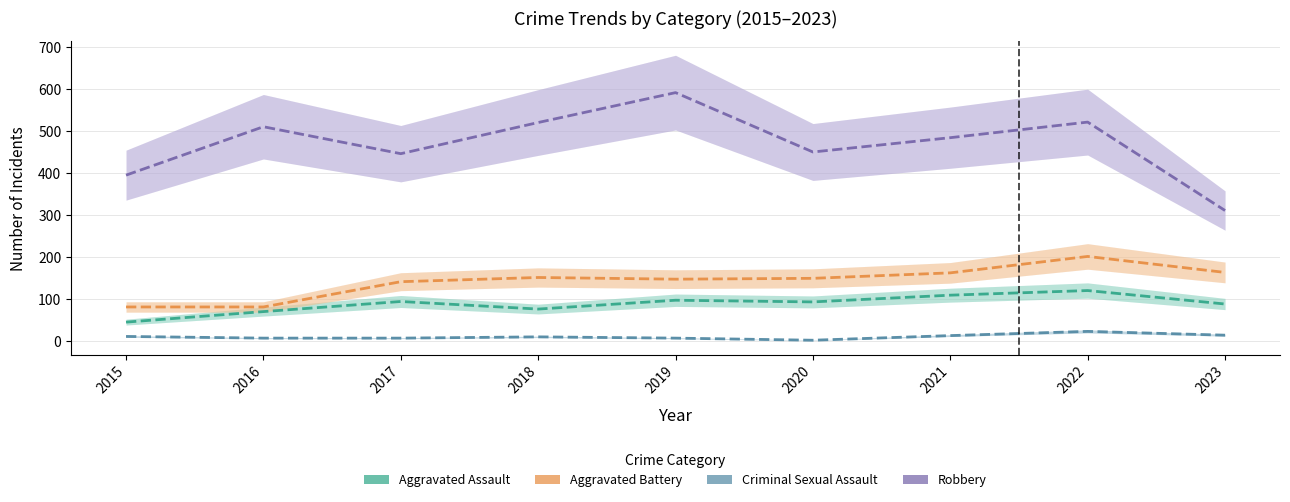

List the labels in order of Aggravated Assault value, smallest first.

2015, 2016, 2018, 2023, 2020, 2017, 2019, 2021, 2022